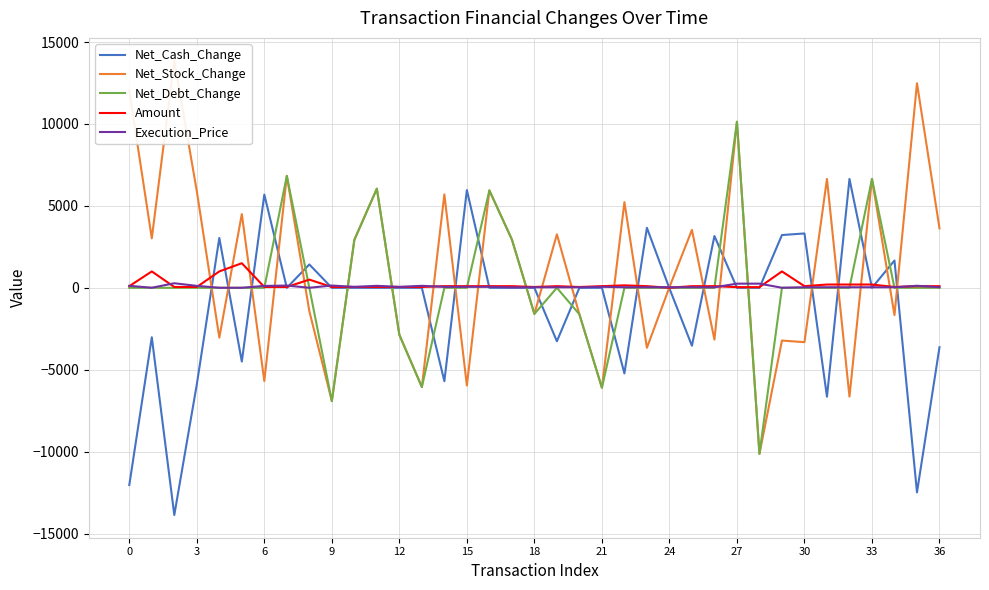

At how many categories does at least one series exceed 1709?

27